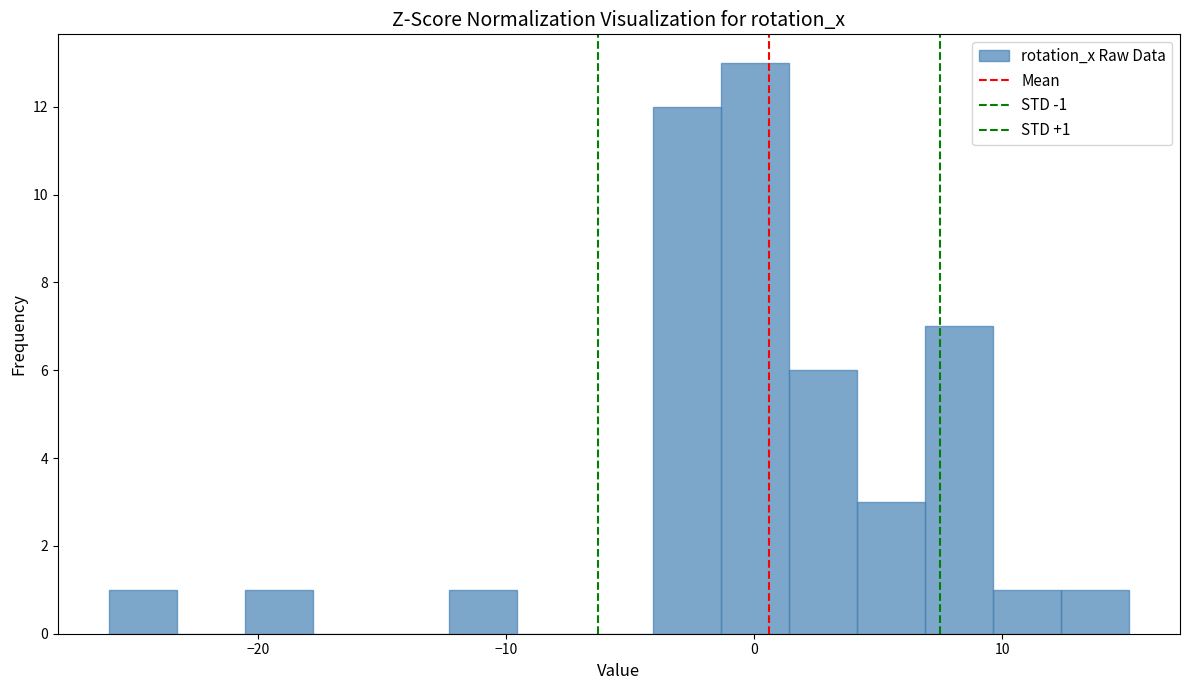

Around what value on the x-axis is the tallest bar? Give the approximate position of its centre, as read against the axis.

0